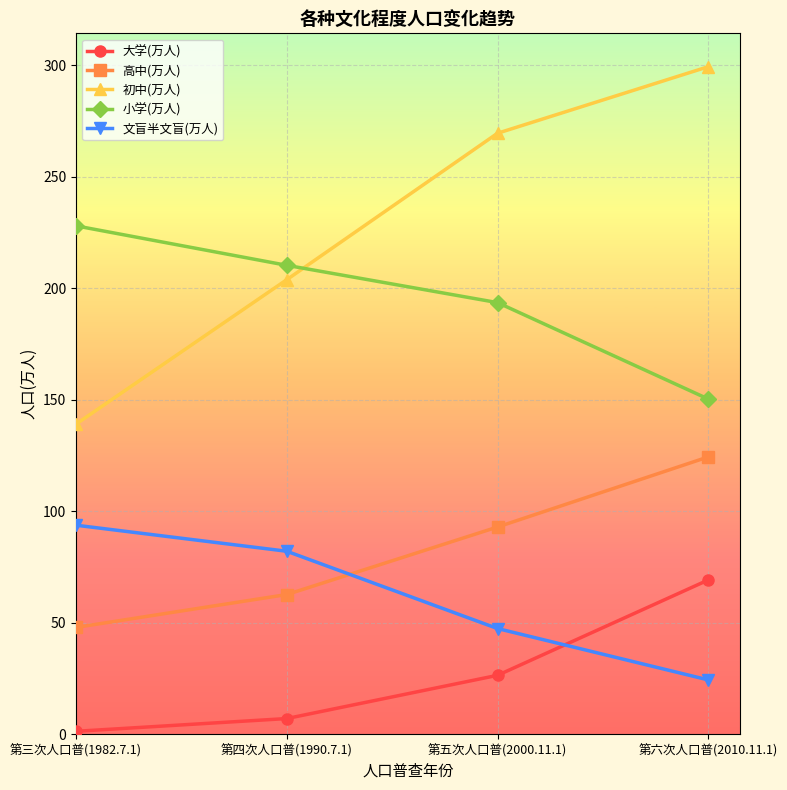

At 第三次人口普(1982.7.1), list the series in order from smallest to largest.

大学(万人), 高中(万人), 文盲半文盲(万人), 初中(万人), 小学(万人)